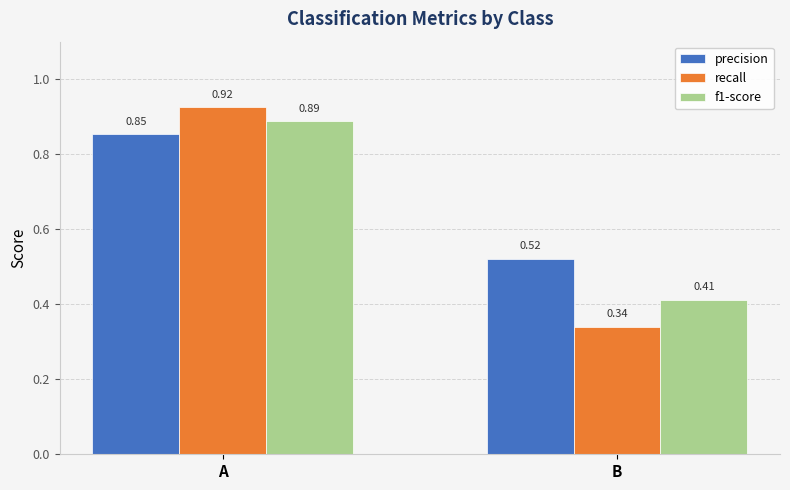

At which label is precision closest to 0?

B